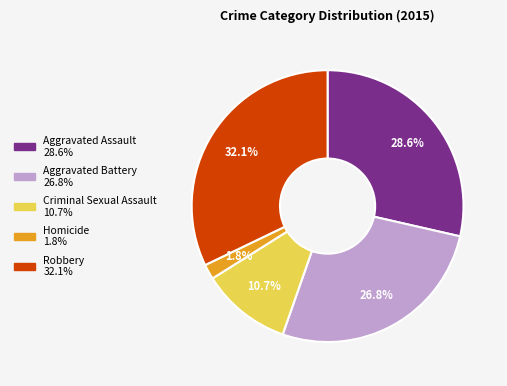

To the nearest percent, what percentage of the pie is Aggravated Battery?

27%